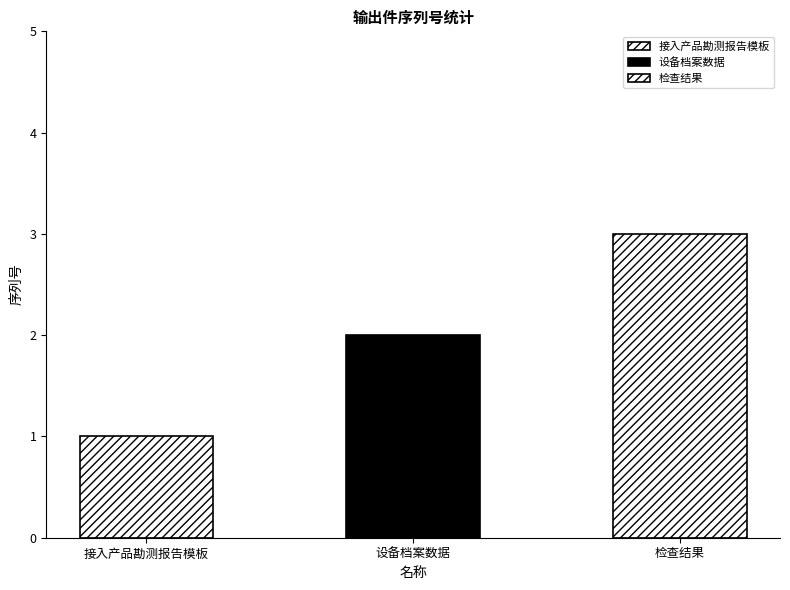

Count the number of categories in the chart.

3